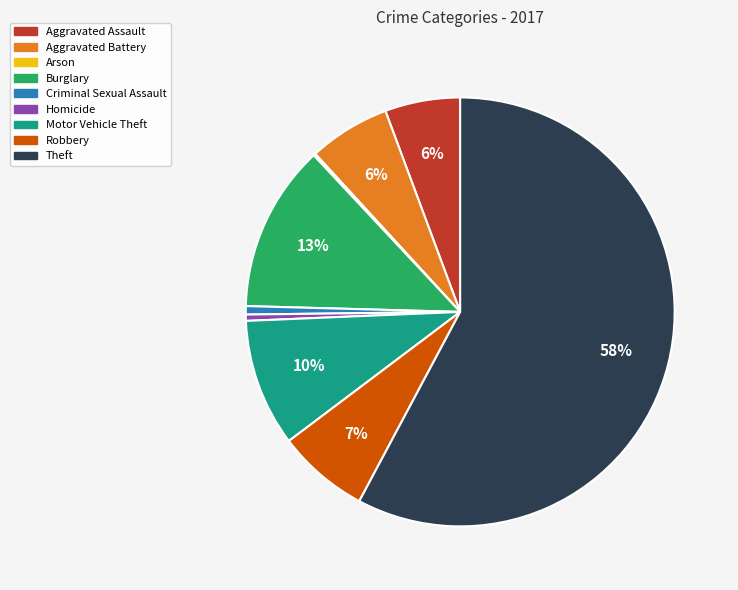

Is the sum of Theft and Aggravated Assault greater than half?

Yes